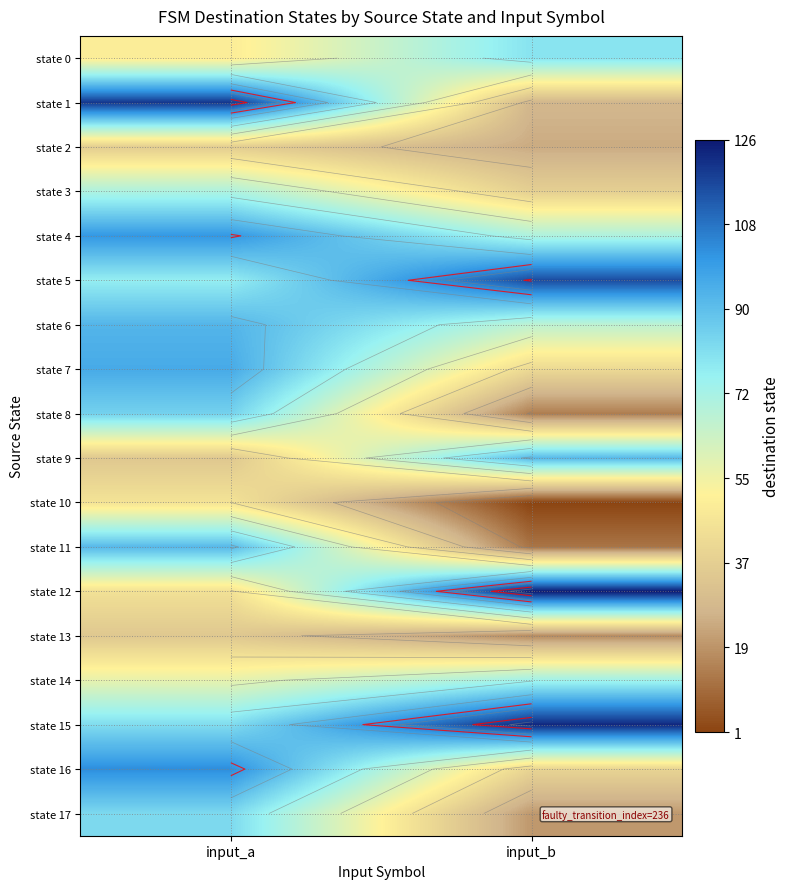

What value does the state 2 series have at input_a, to the nearest 10?

40